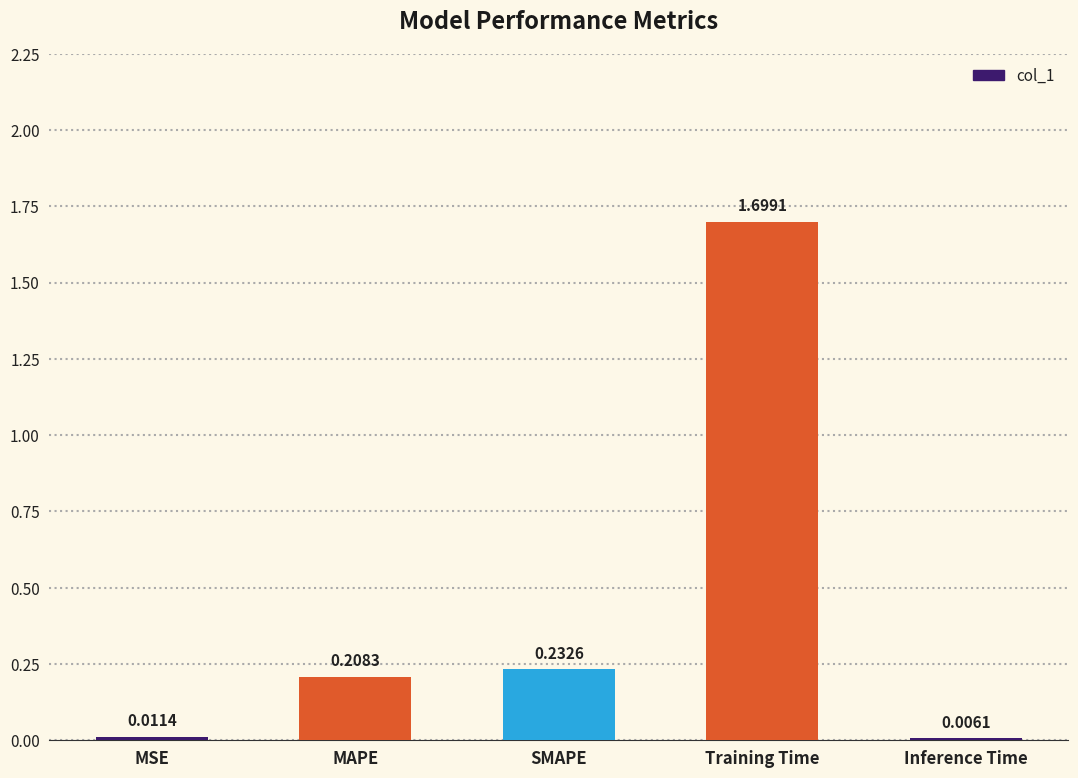

What is the sum of all values?

2.2